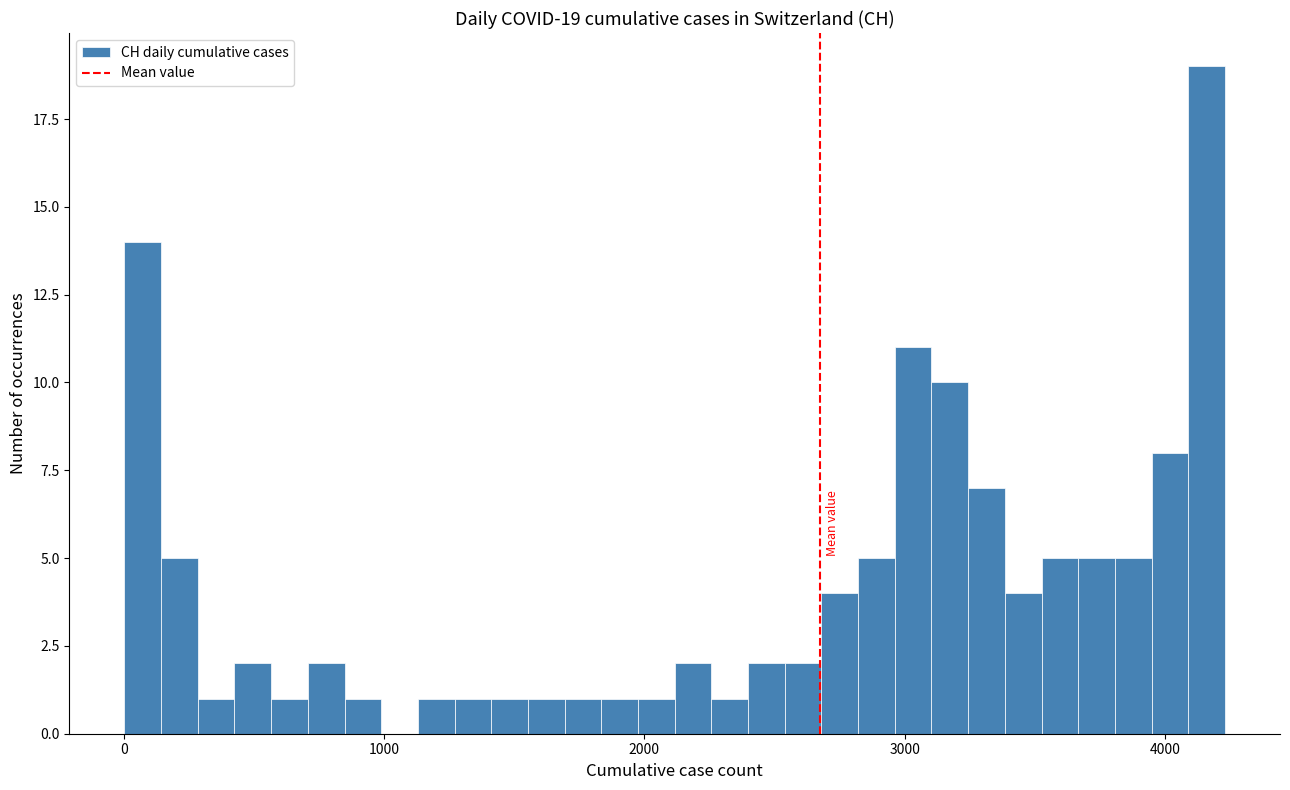

Around what value on the x-axis is the tallest bar? Give the approximate position of its centre, as read against the axis.

4200